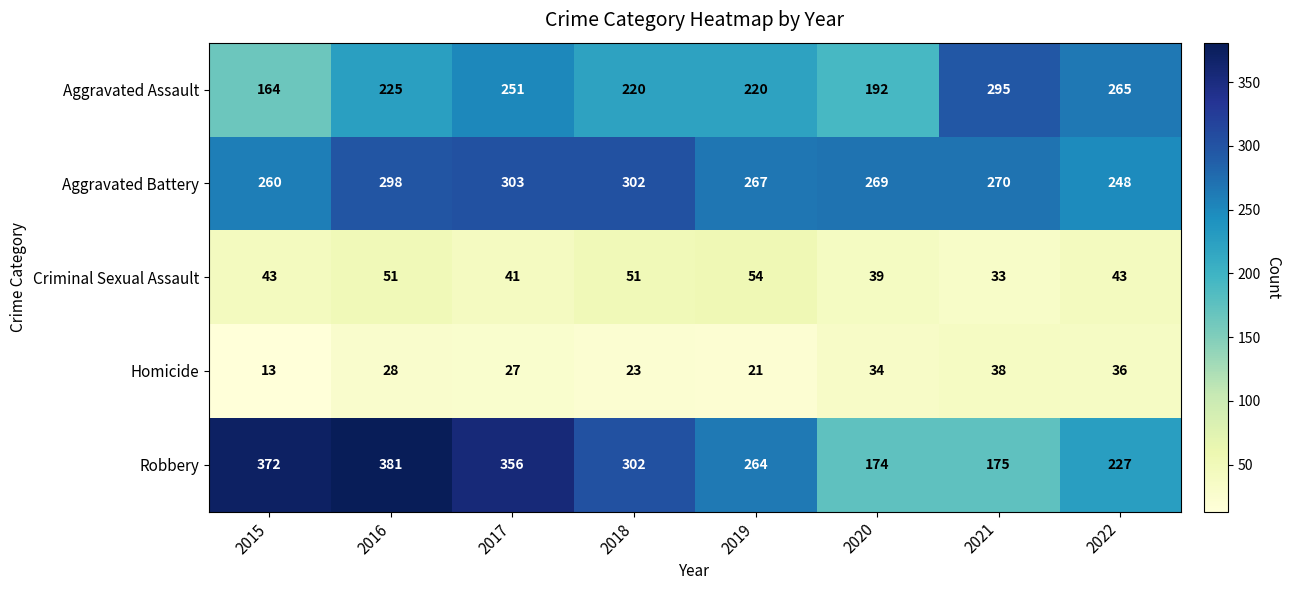

Which series has the largest total across all categories?

Robbery